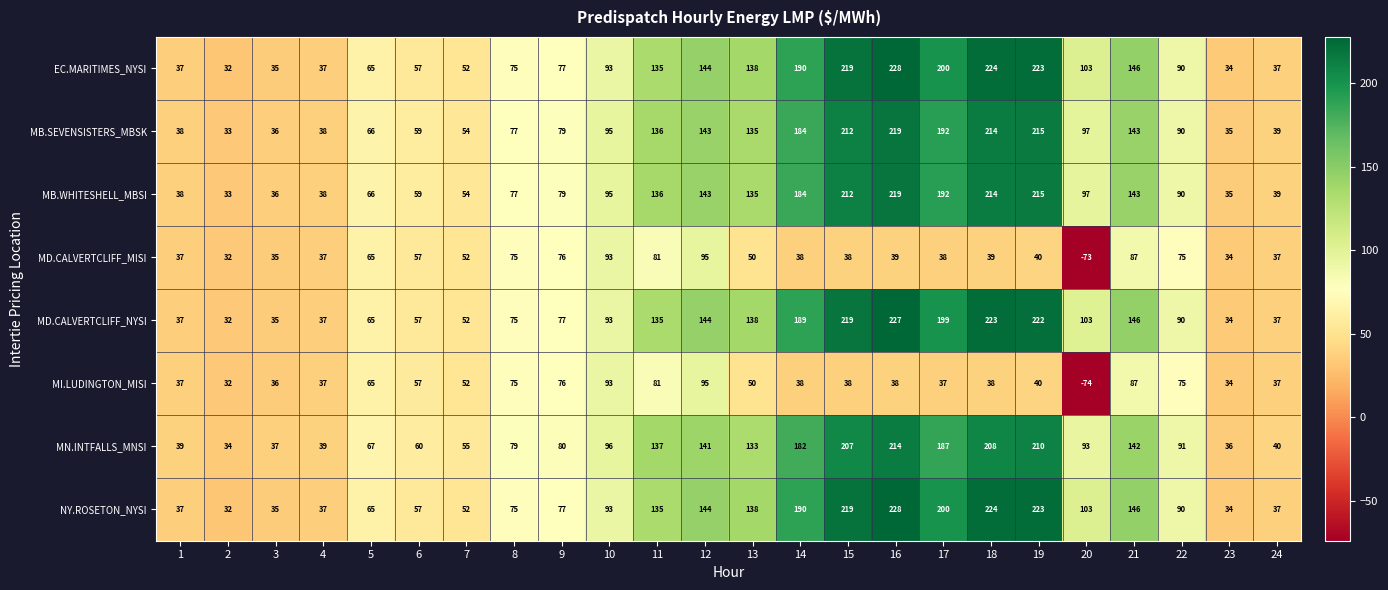

The MD.CALVERTCLIFF_NYSI series shows 65 at 5. True or false?

True